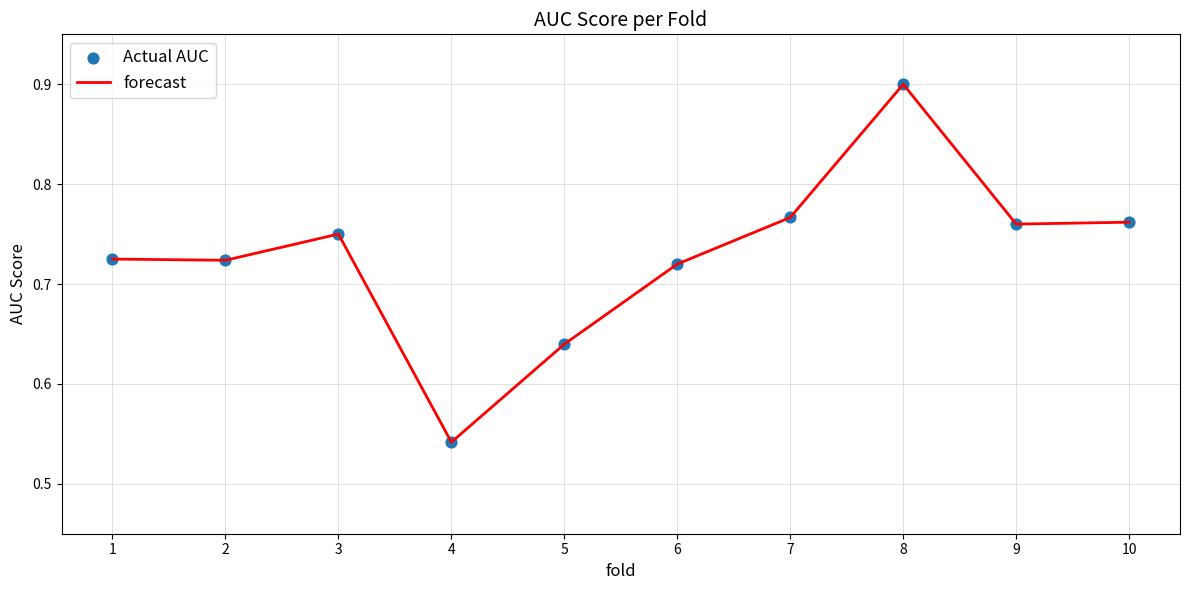

Where is the data nearest to the value 0?

4